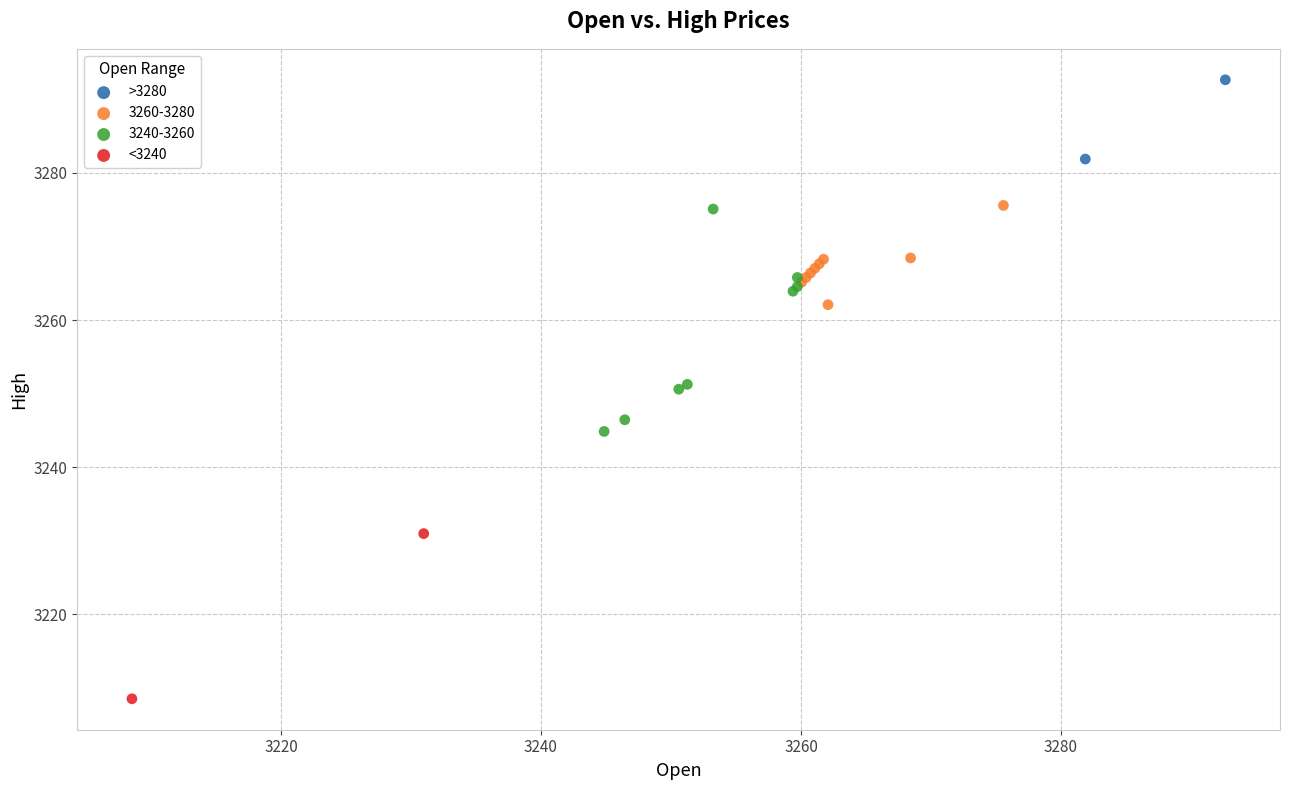

Which series has the largest Y range (max minus min)?

3240-3260